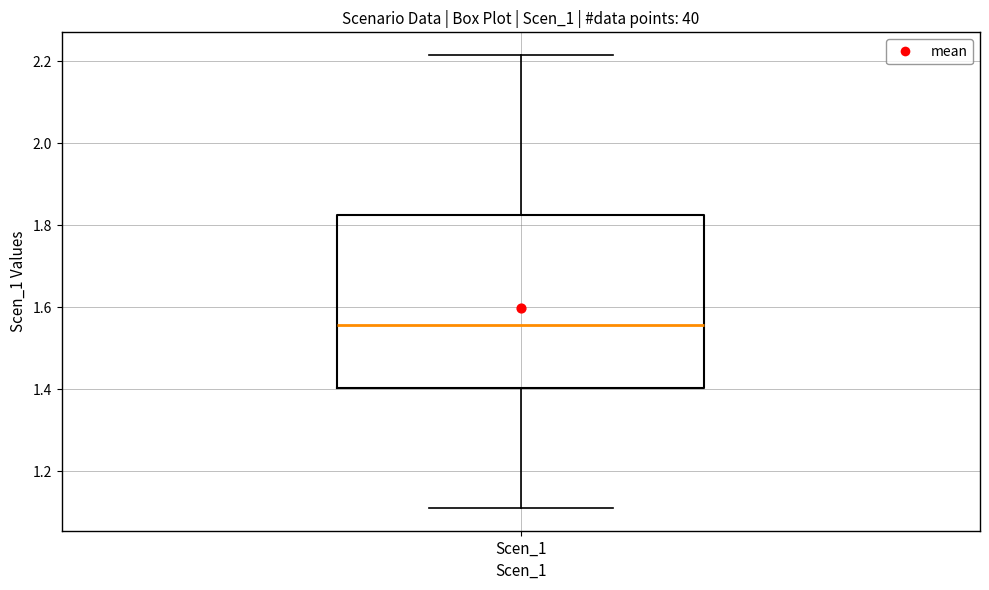

Transcribe this box plot: give where the median line is, the range the box spans, and where the two whiskers end, as read against the y-axis. The values are not printed on the chart, so give them approximately, as read against the axis.

median 1.56, box 1.40 to 1.82, whiskers 1.10 to 2.22